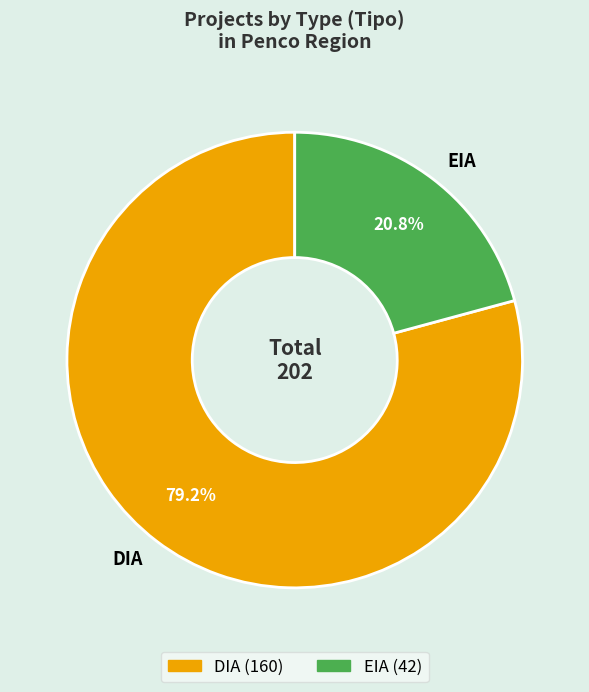

Which has a higher value, EIA or DIA?

DIA